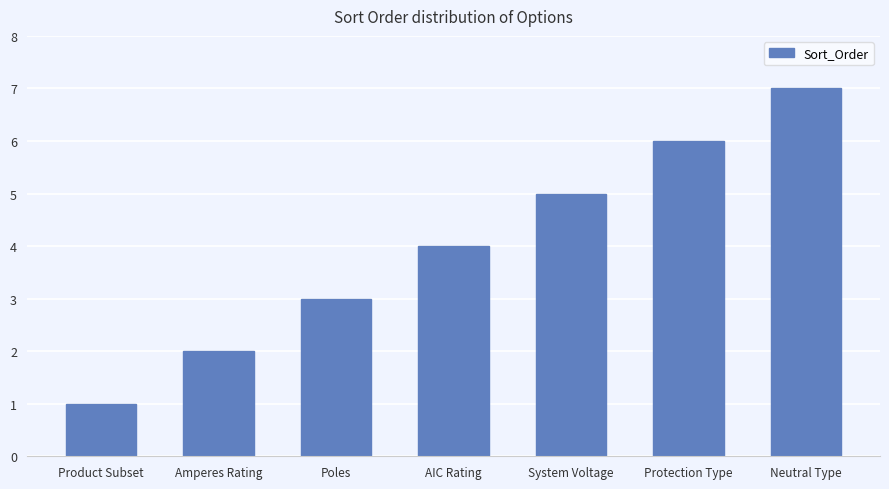

What is the difference between the values at Amperes Rating and Neutral Type?

5